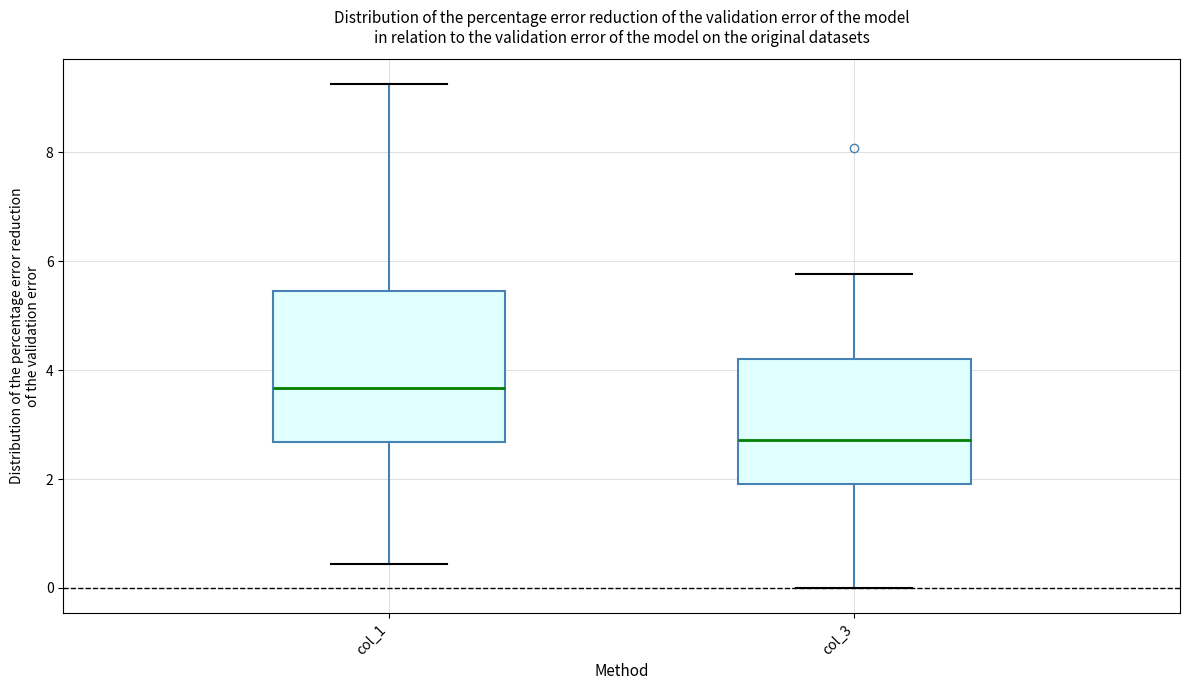

Reading left to right, transcribe this box plot: for each box, give where its median line is, the range the box spans, and where its two whiskers end, as read against the y-axis. The values are not printed on the chart, so give them approximately, as read against the axis.

col_1: median 3.6, box 2.6 to 5.4, whiskers 0.4 to 9.2
col_3: median 2.8, box 2.0 to 4.2, whiskers 0.0 to 5.8